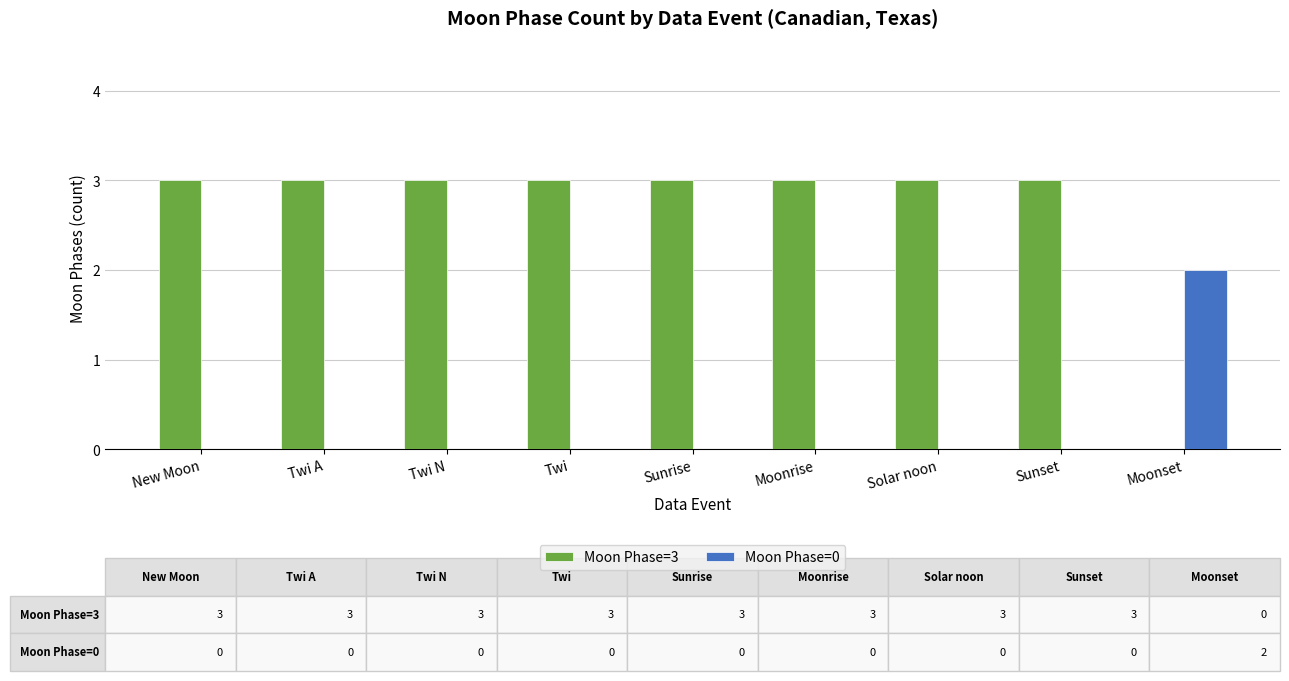

What is the sum of all Moon Phase=0 values?

2